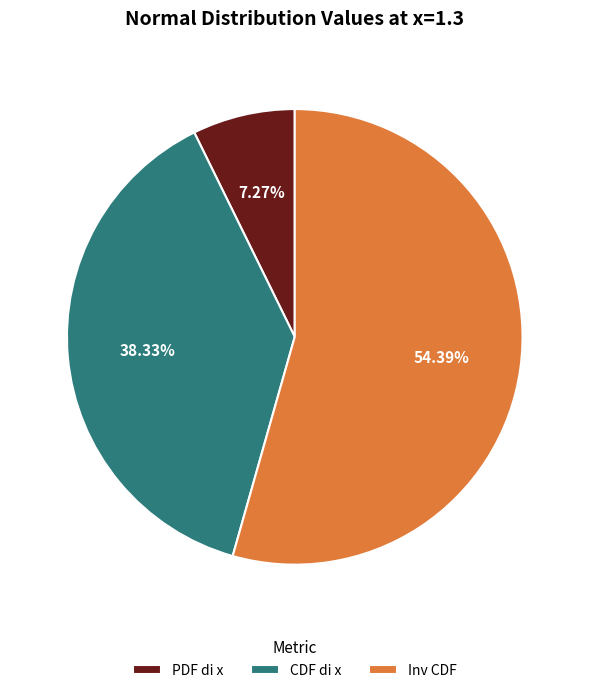

Is the sum of CDF di x and PDF di x greater than half?

No